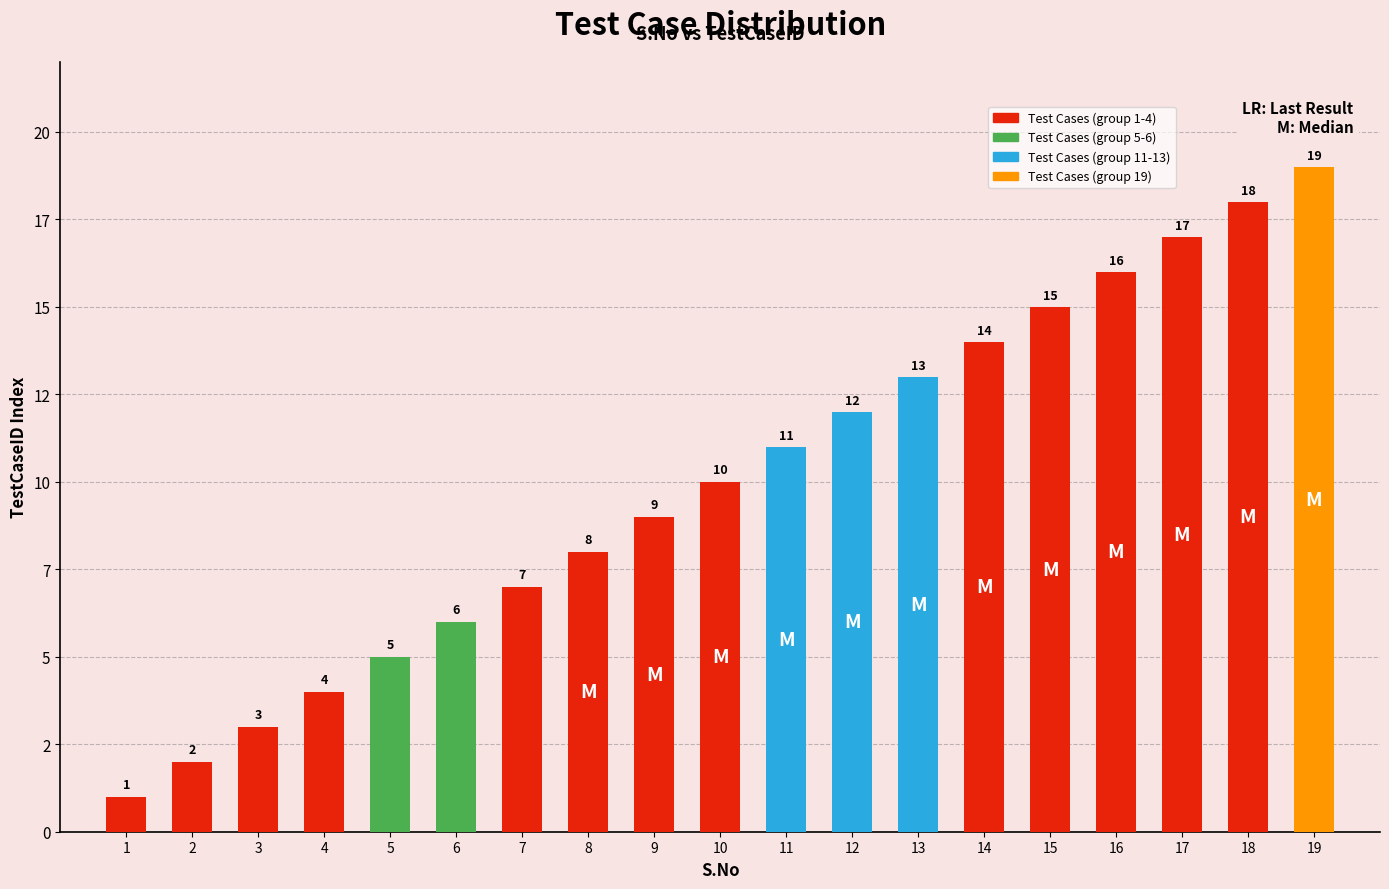

Are the bars horizontal?

No